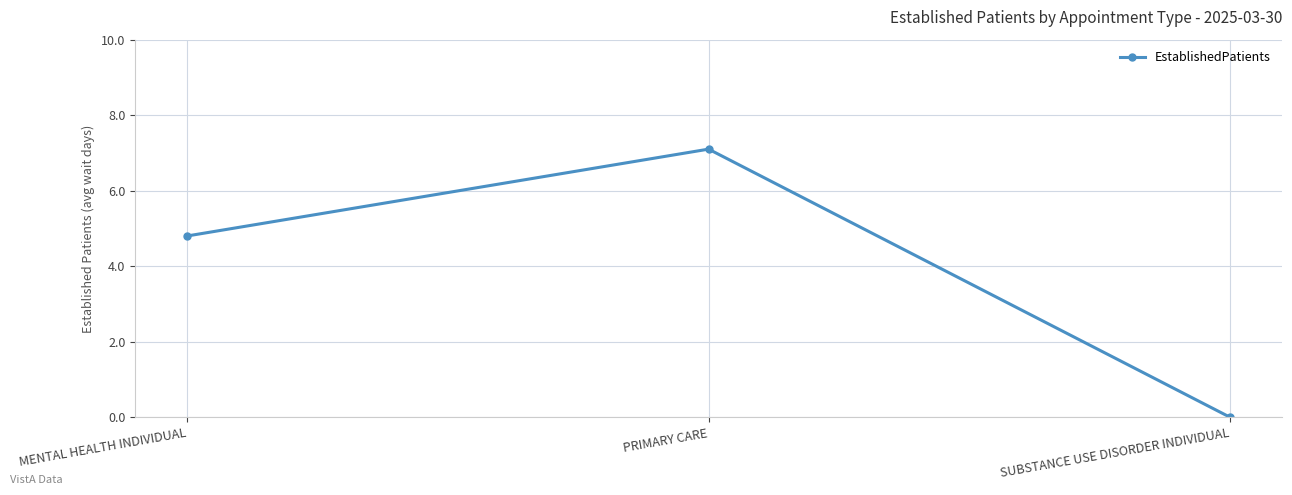

How many positive values are there?

2